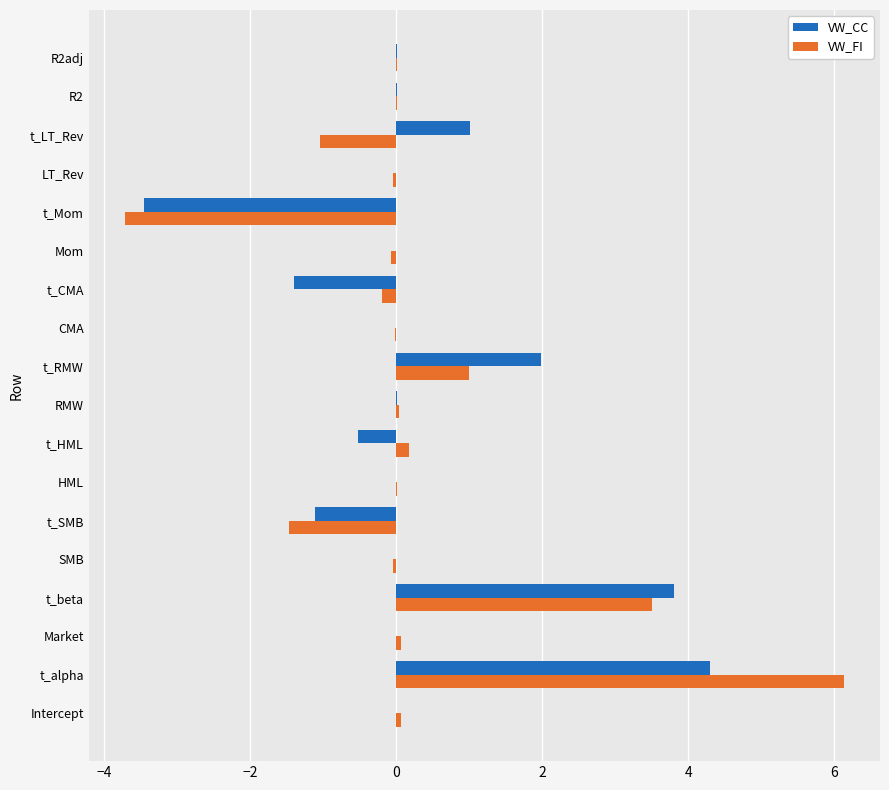

At which category is the sum across all series the highest?

t_alpha